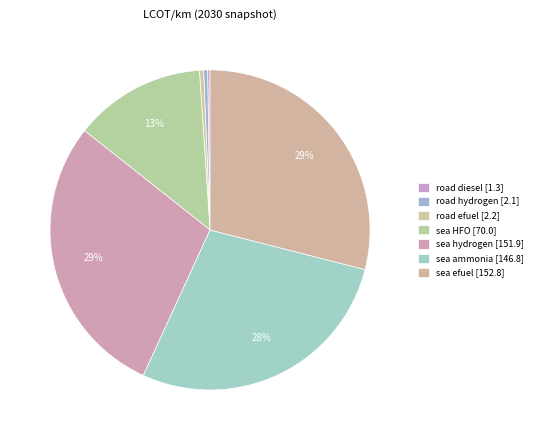

Combined, what portion of the pie is road hydrogen and sea HFO?

13.7%